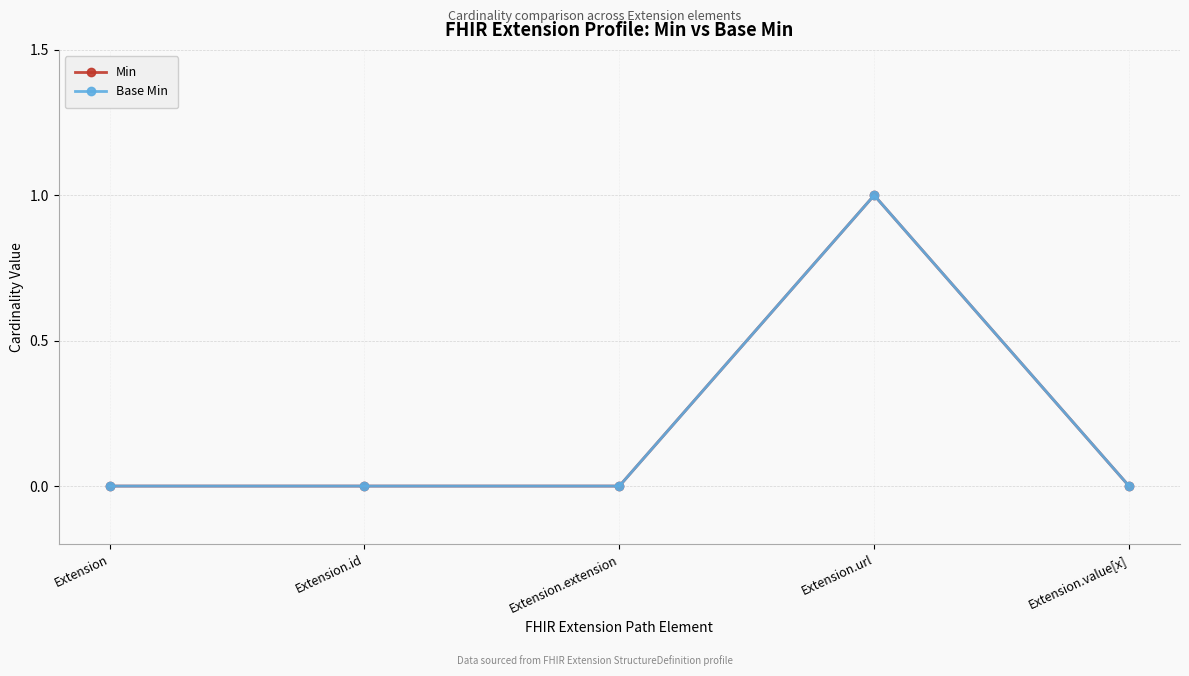

Count the Base Min values in the range 0 to 1.

5